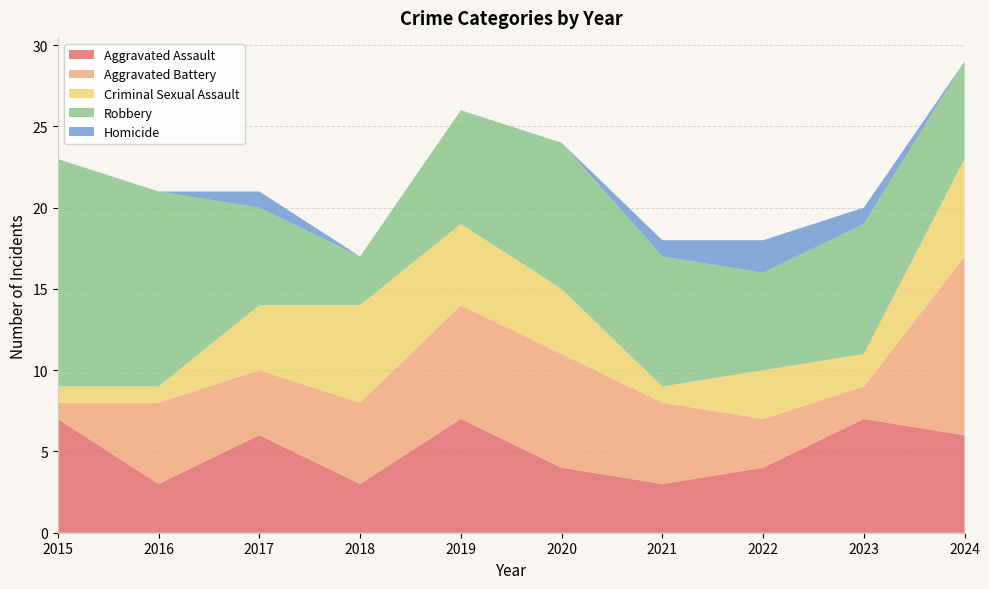

Reading right to left, list all the values displayed in this chart.

Aggravated Assault: 2024=6	2023=7	2022=4	2021=3	2020=4	2019=7	2018=3	2017=6	2016=3	2015=7
Aggravated Battery: 2024=11	2023=2	2022=3	2021=5	2020=7	2019=7	2018=5	2017=4	2016=5	2015=1
Criminal Sexual Assault: 2024=6	2023=2	2022=3	2021=1	2020=4	2019=5	2018=6	2017=4	2016=1	2015=1
Robbery: 2024=6	2023=8	2022=6	2021=8	2020=9	2019=7	2018=3	2017=6	2016=12	2015=14
Homicide: 2024=0	2023=1	2022=2	2021=1	2020=0	2019=0	2018=0	2017=1	2016=0	2015=0